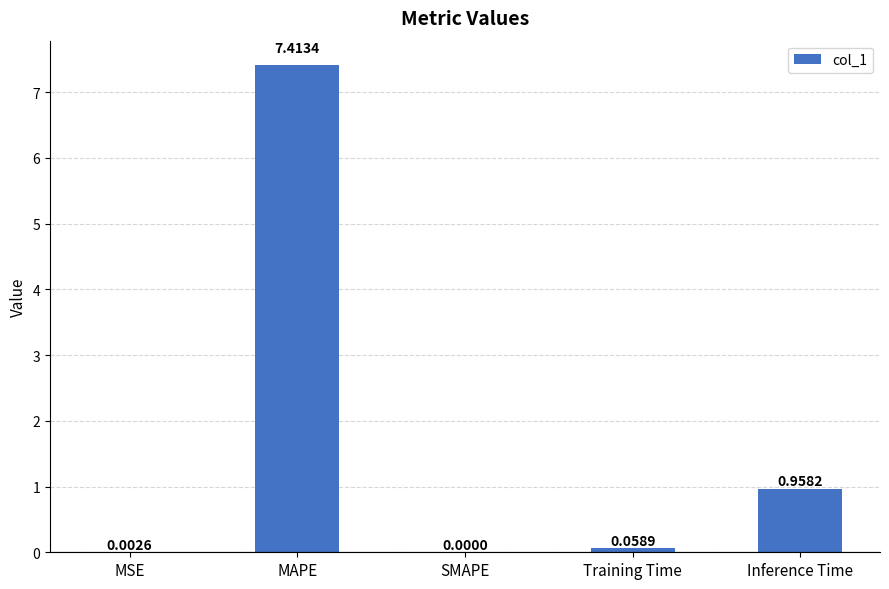

What is the greatest value displayed?

7.4